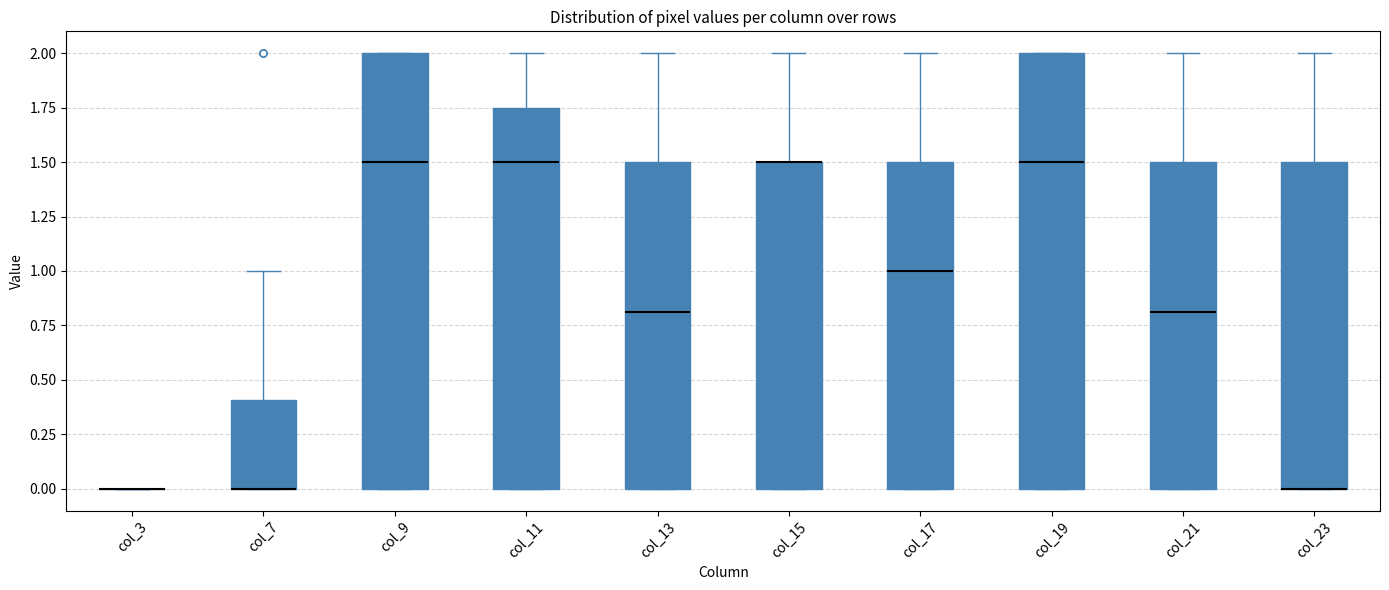

Reading left to right, read every box against the y-axis: the position of its median line, the range the box covers, and the ends of its whiskers. The values are not printed on the chart, so give them approximately, as read against the axis.

col_3: box collapsed to a line at 0.00, whiskers 0.00 to 0.00
col_7: median 0.00 (drawn on the box's lower edge), box 0.00 to 0.40, whiskers 0.00 to 1.00
col_9: median 1.50, box 0.00 to 2.00, whiskers 0.00 to 2.00
col_11: median 1.50, box 0.00 to 1.75, whiskers 0.00 to 2.00
col_13: median 0.80, box 0.00 to 1.50, whiskers 0.00 to 2.00
col_15: median 1.50 (drawn on the box's upper edge), box 0.00 to 1.50, whiskers 0.00 to 2.00
col_17: median 1.00, box 0.00 to 1.50, whiskers 0.00 to 2.00
col_19: median 1.50, box 0.00 to 2.00, whiskers 0.00 to 2.00
col_21: median 0.80, box 0.00 to 1.50, whiskers 0.00 to 2.00
col_23: median 0.00 (drawn on the box's lower edge), box 0.00 to 1.50, whiskers 0.00 to 2.00